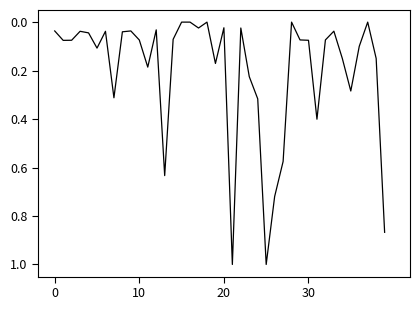

What is the maximum value shown in the chart?

1.0